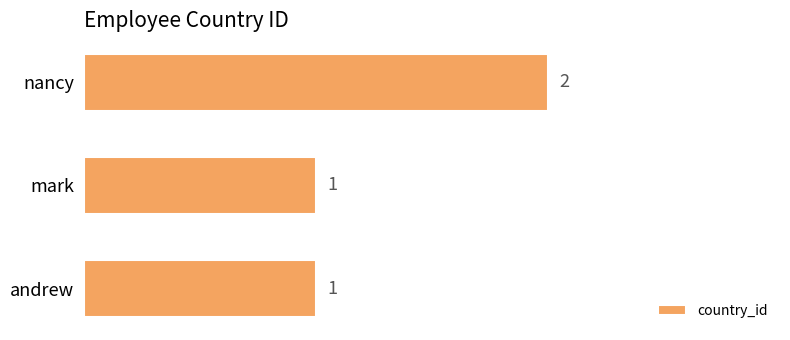

Which label corresponds to the largest value in the chart?

nancy